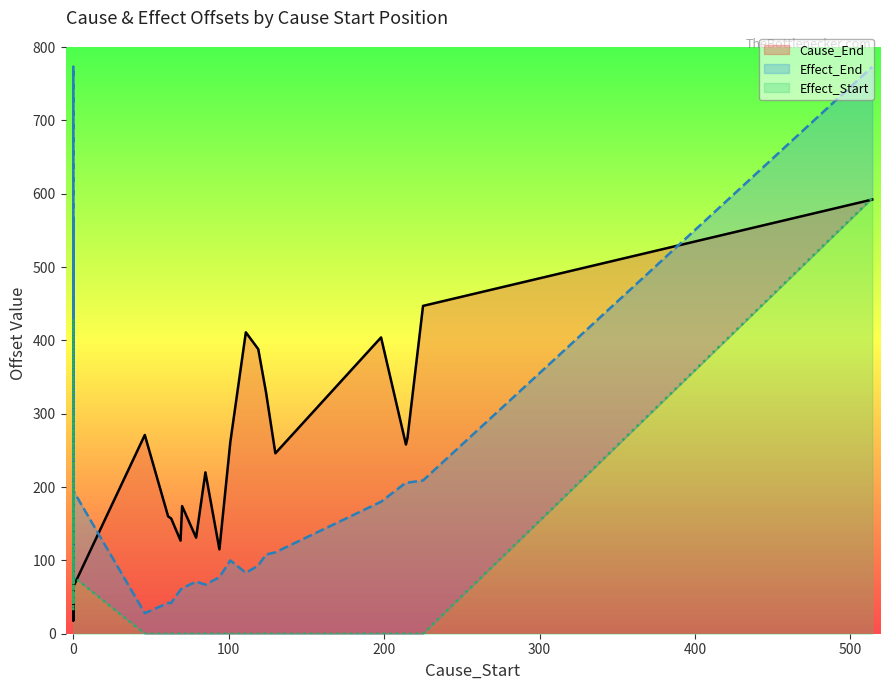

True or false: Effect_End and Effect_Start cross at least once.

False